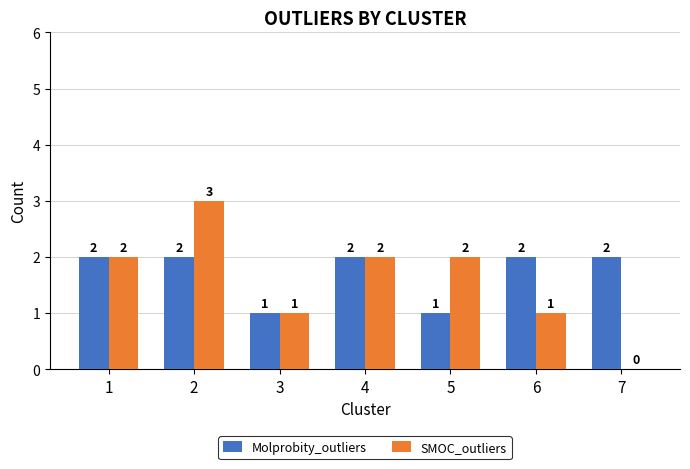

Count the SMOC_outliers values in the range 1 to 2.

5